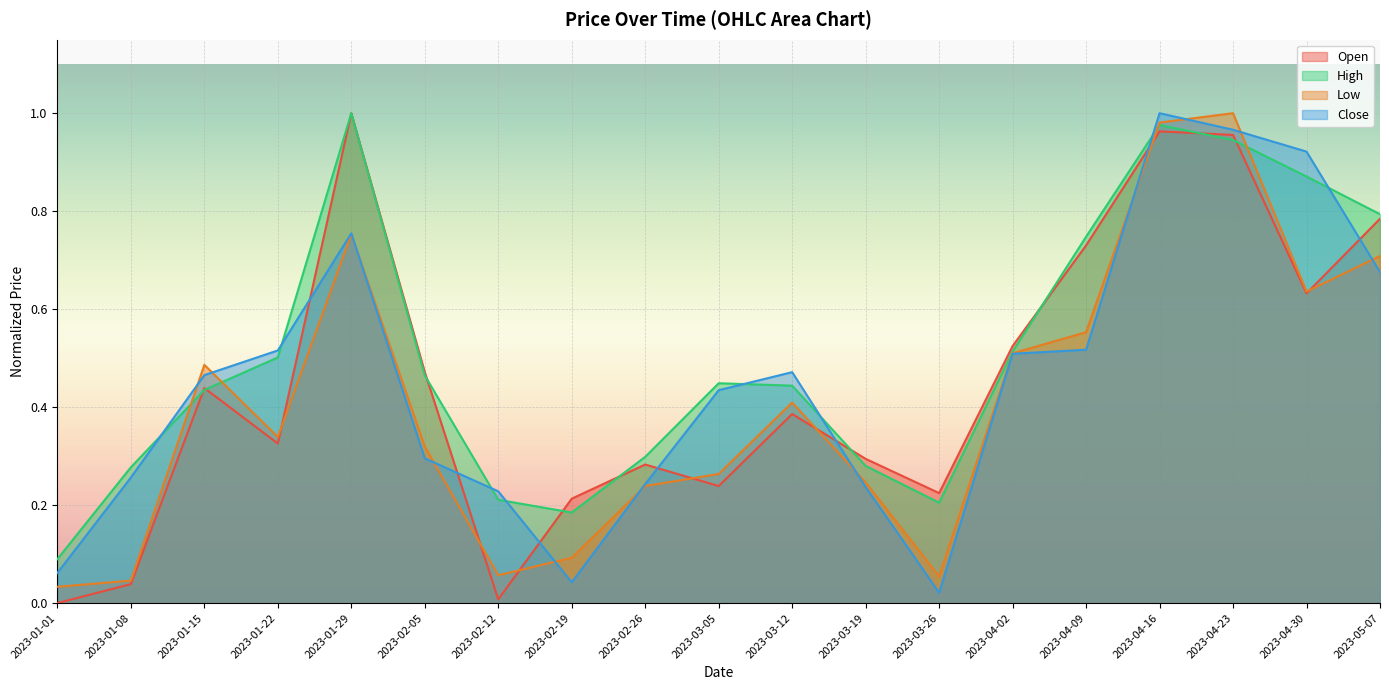

At which category does Open reach its first local valley?

2023-01-22